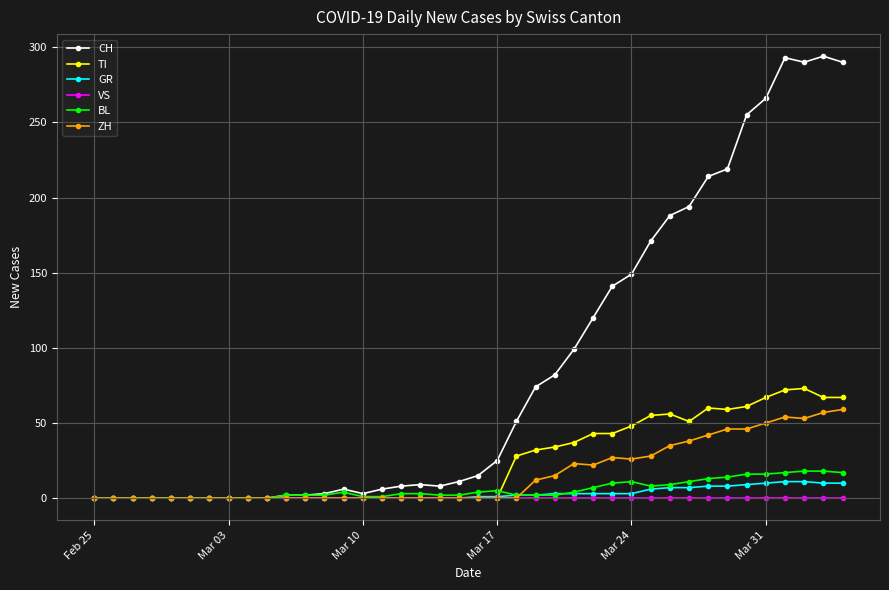

At how many categories does at least one series exceed 279?

4